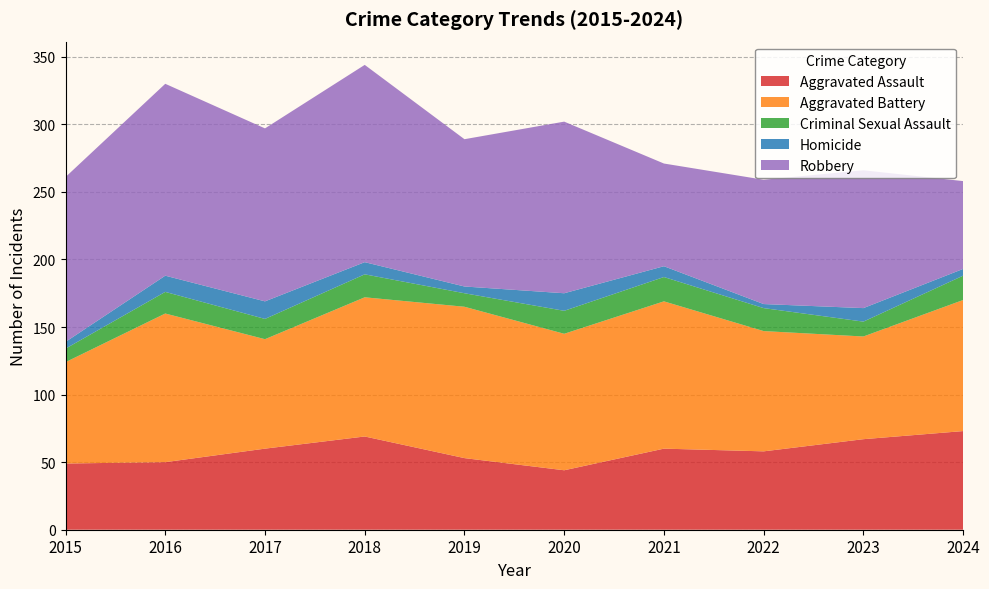

Reading left to right, what are all the values shown in this chart?

Aggravated Assault: 2015=49	2016=50	2017=60	2018=69	2019=53	2020=44	2021=60	2022=58	2023=67	2024=73
Aggravated Battery: 2015=75	2016=110	2017=81	2018=103	2019=112	2020=101	2021=109	2022=89	2023=76	2024=97
Criminal Sexual Assault: 2015=10	2016=16	2017=15	2018=17	2019=10	2020=17	2021=18	2022=17	2023=11	2024=18
Homicide: 2015=5	2016=12	2017=13	2018=9	2019=5	2020=13	2021=8	2022=3	2023=10	2024=5
Robbery: 2015=122	2016=142	2017=128	2018=146	2019=109	2020=127	2021=76	2022=92	2023=102	2024=65